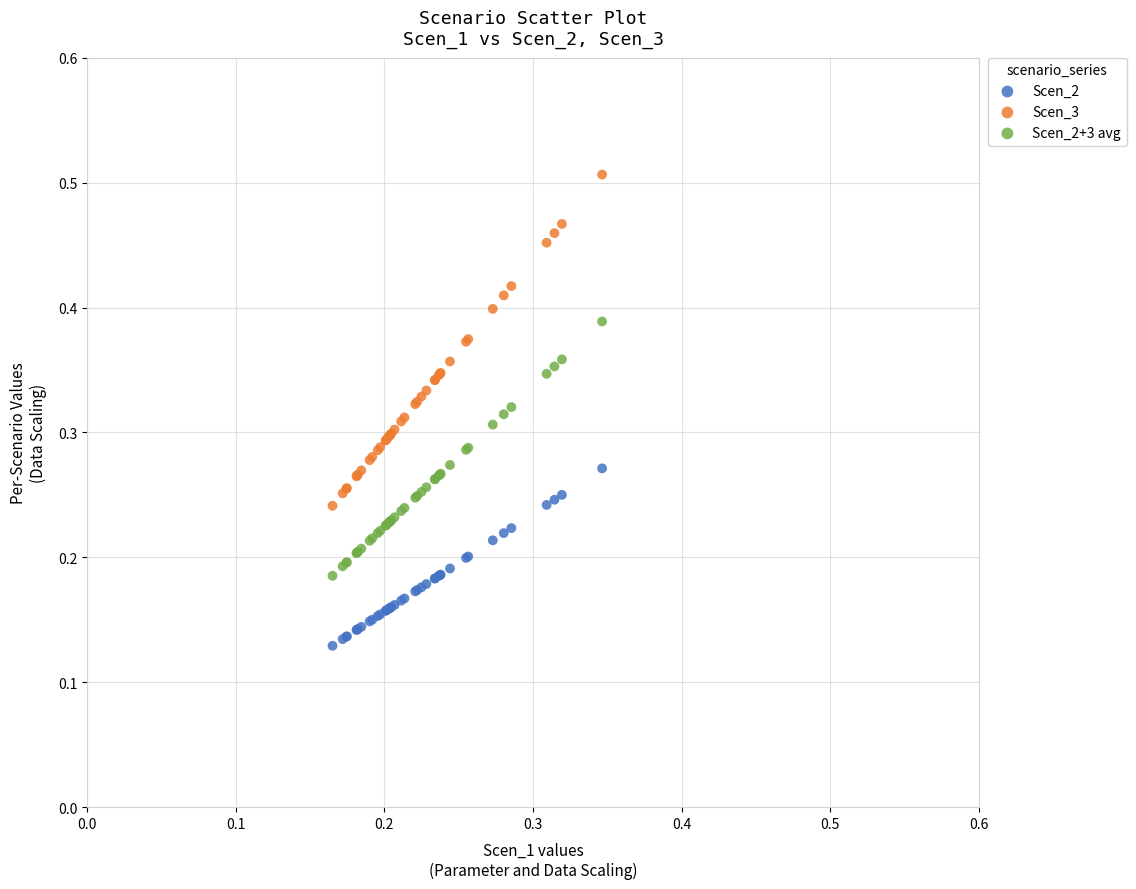

Which series reaches the maximum Y coordinate?

Scen_3